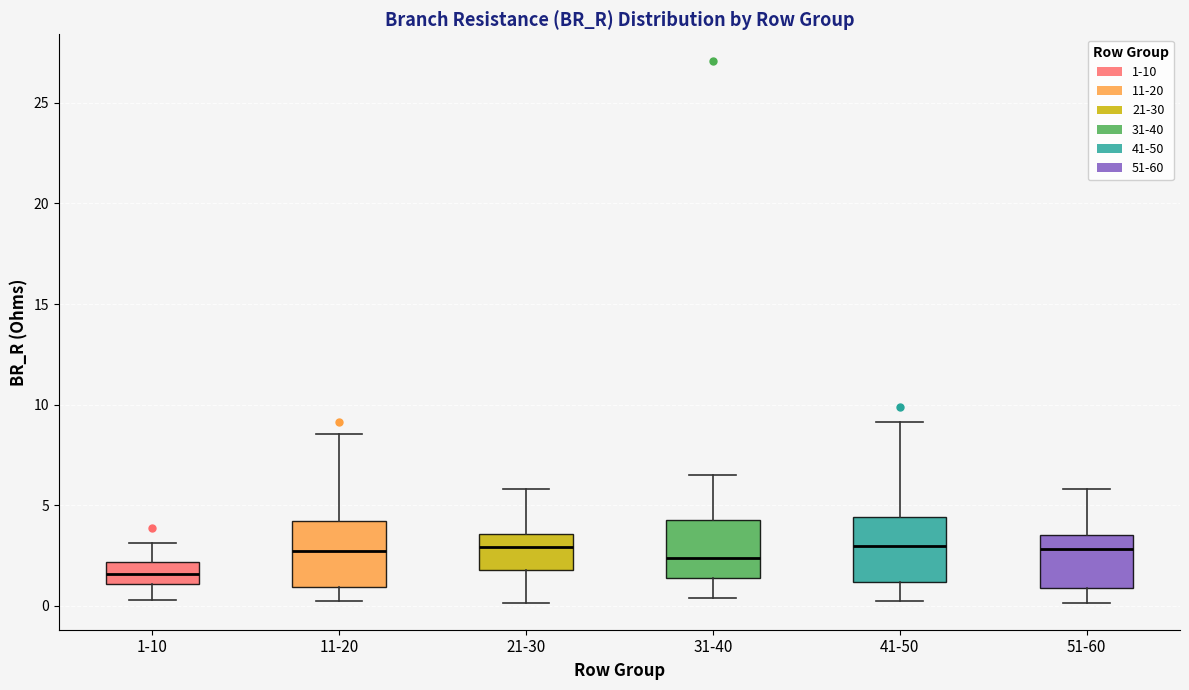

Reading left to right, read every box against the y-axis: the position of its median line, the range the box covers, and the ends of its whiskers. The values are not printed on the chart, so give them approximately, as read against the axis.

1-10: median 1.5, box 1.0 to 2.0, whiskers 0.5 to 3.0
11-20: median 2.5, box 1.0 to 4.0, whiskers 0.0 to 8.5
21-30: median 3.0, box 2.0 to 3.5, whiskers 0.0 to 6.0
31-40: median 2.5, box 1.5 to 4.5, whiskers 0.5 to 6.5
41-50: median 3.0, box 1.0 to 4.5, whiskers 0.0 to 9.0
51-60: median 3.0, box 1.0 to 3.5, whiskers 0.0 to 6.0